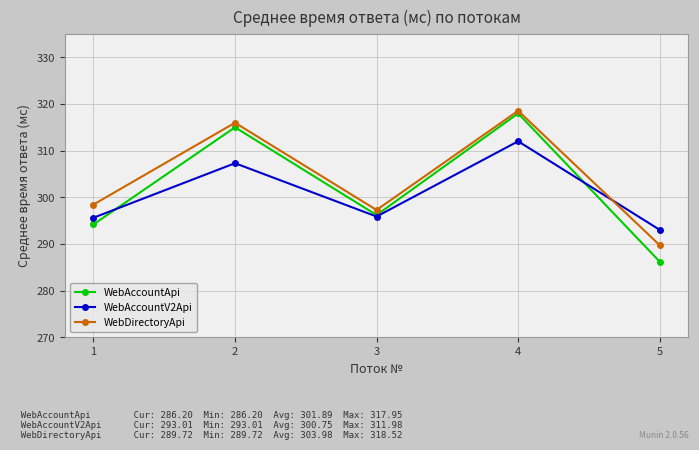

Which series has the largest range (max minus min)?

WebAccountApi